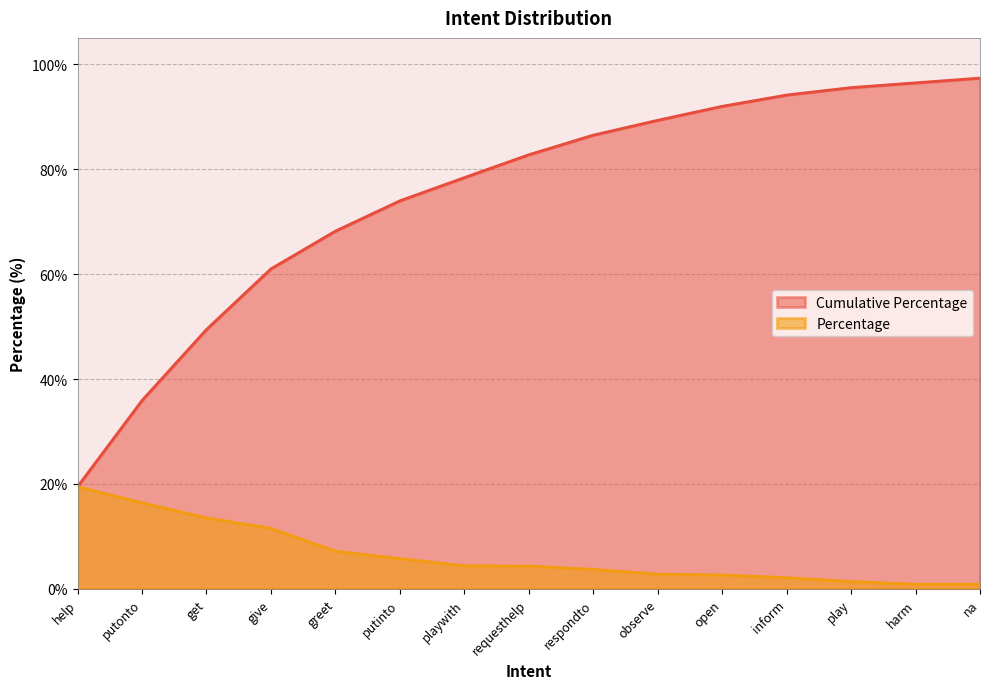

At which category is the sum across all series the highest?

na